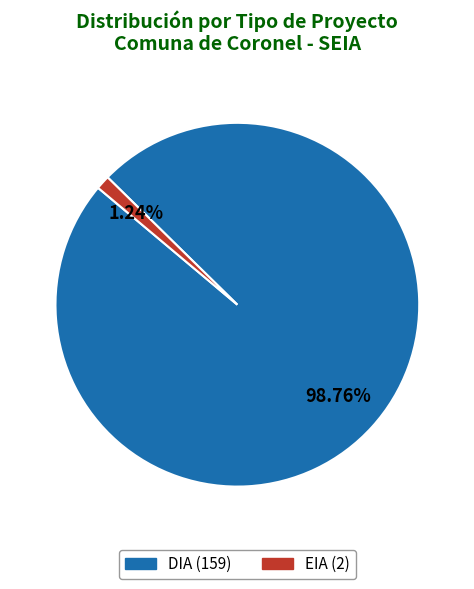

To the nearest percent, what is the difference between the DIA and EIA slice percentages?

98%